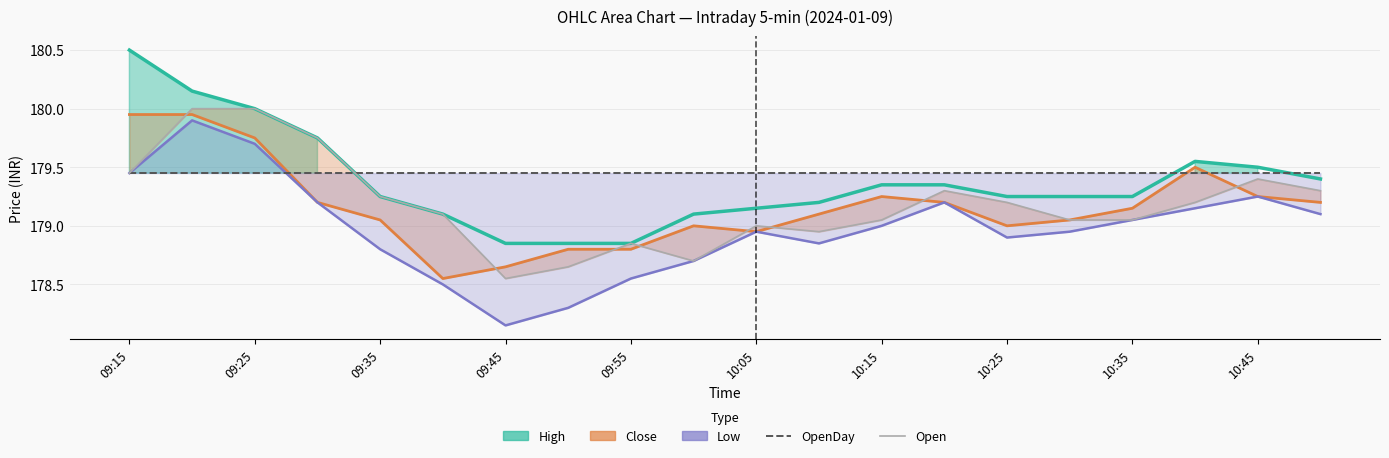

At 09:25, list the series in order from smallest to largest.

OpenDay, Low, Close, Open, High